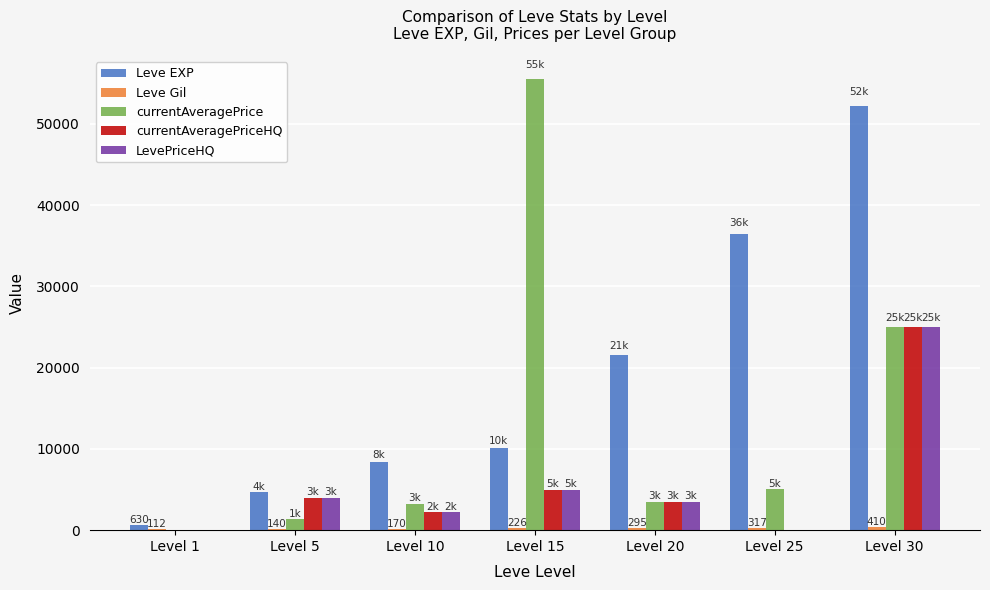

The value of currentAveragePrice at Level 15 is 31079. True or false?

False